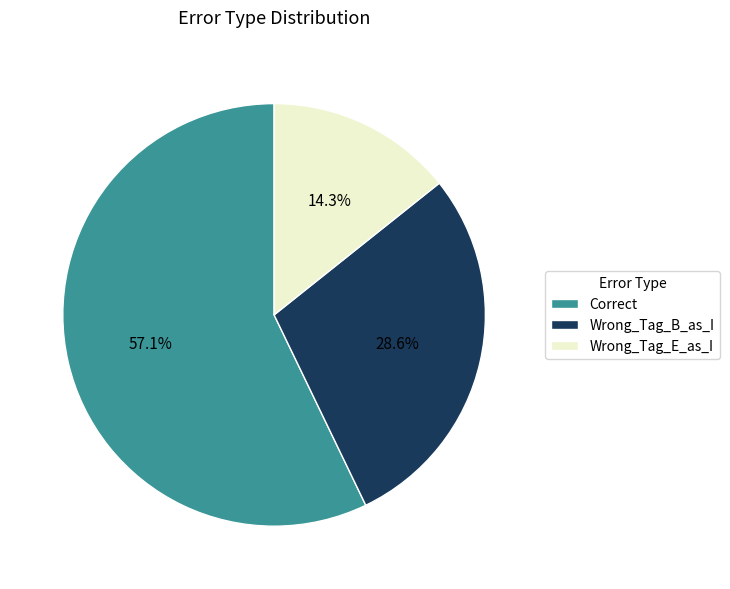

Is it true that Wrong_Tag_E_as_I is 1% of the pie?

False